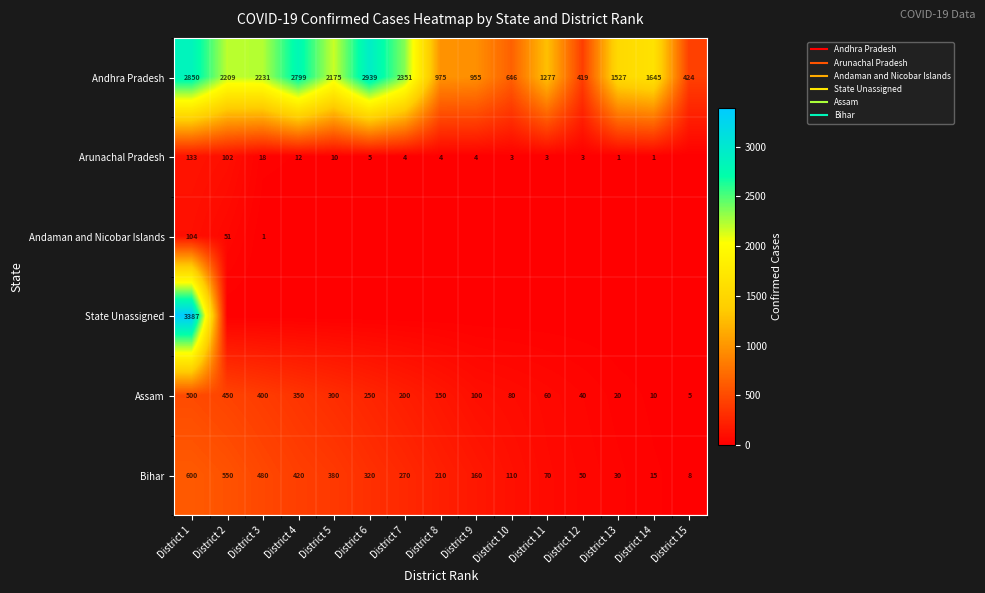

What is the total value across all series at District 1?

7574